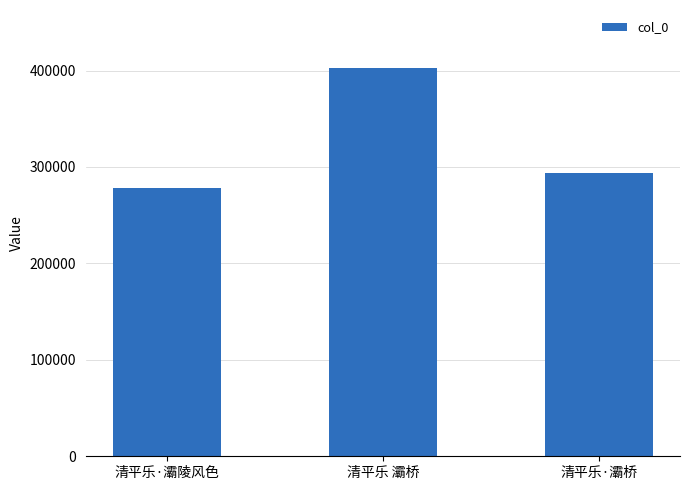

What is the sum of all values?

974490